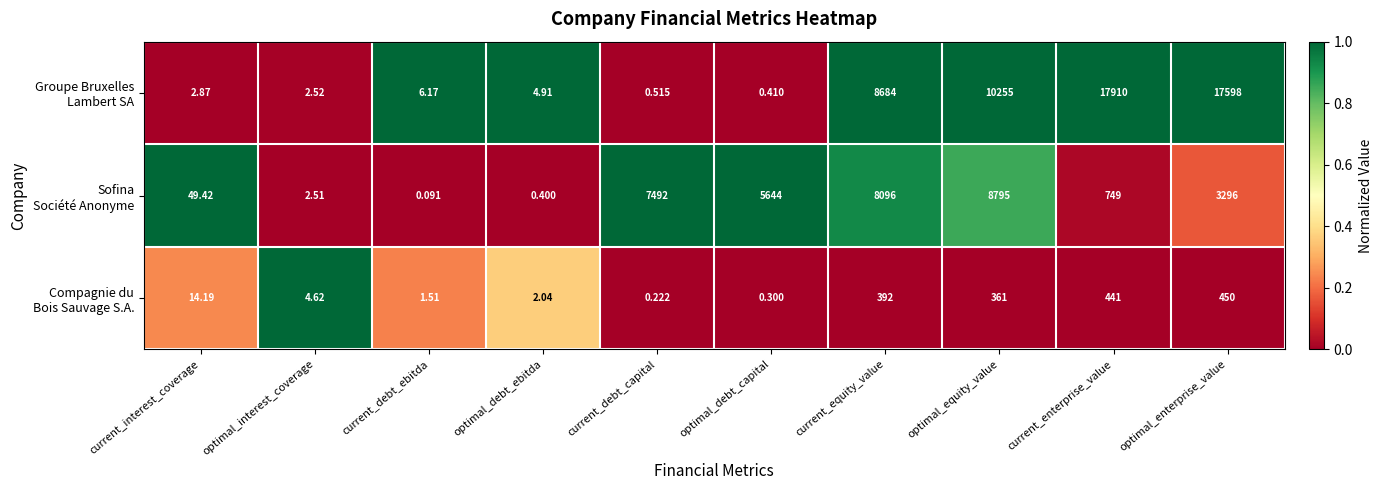

At which category is the sum across all series the highest?

optimal_enterprise_value